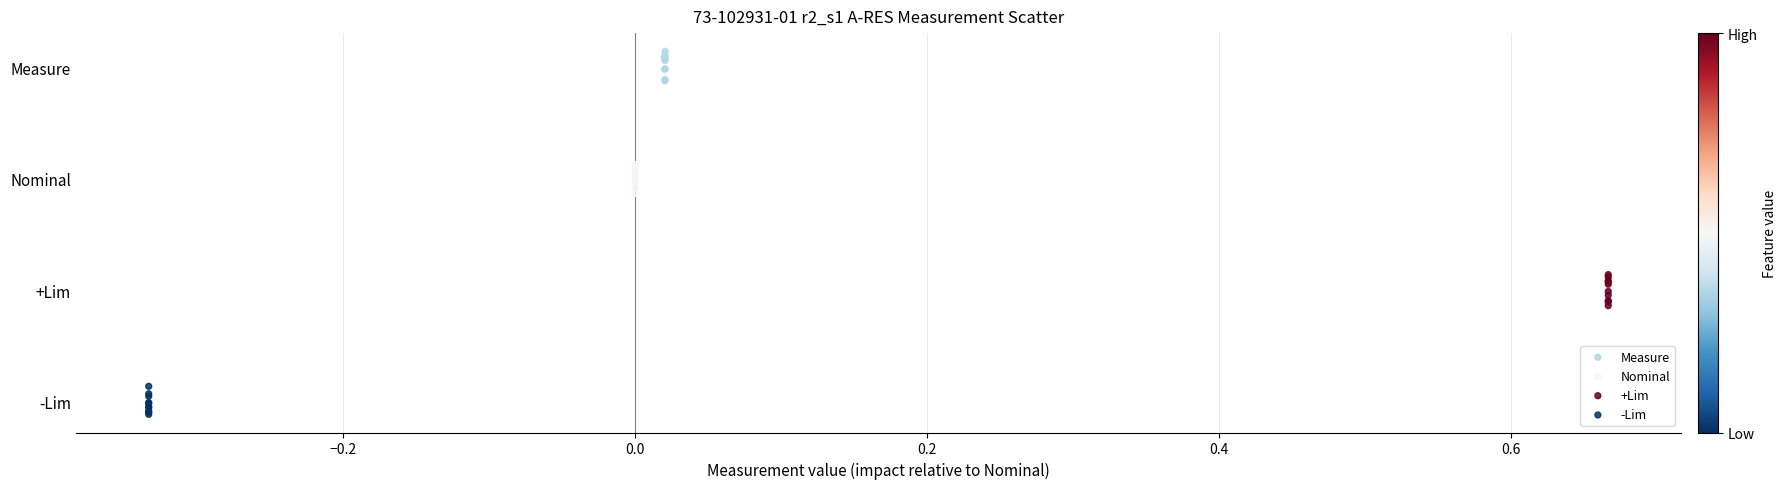

What are all the series names shown in the legend?

Measure, Nominal, +Lim, -Lim